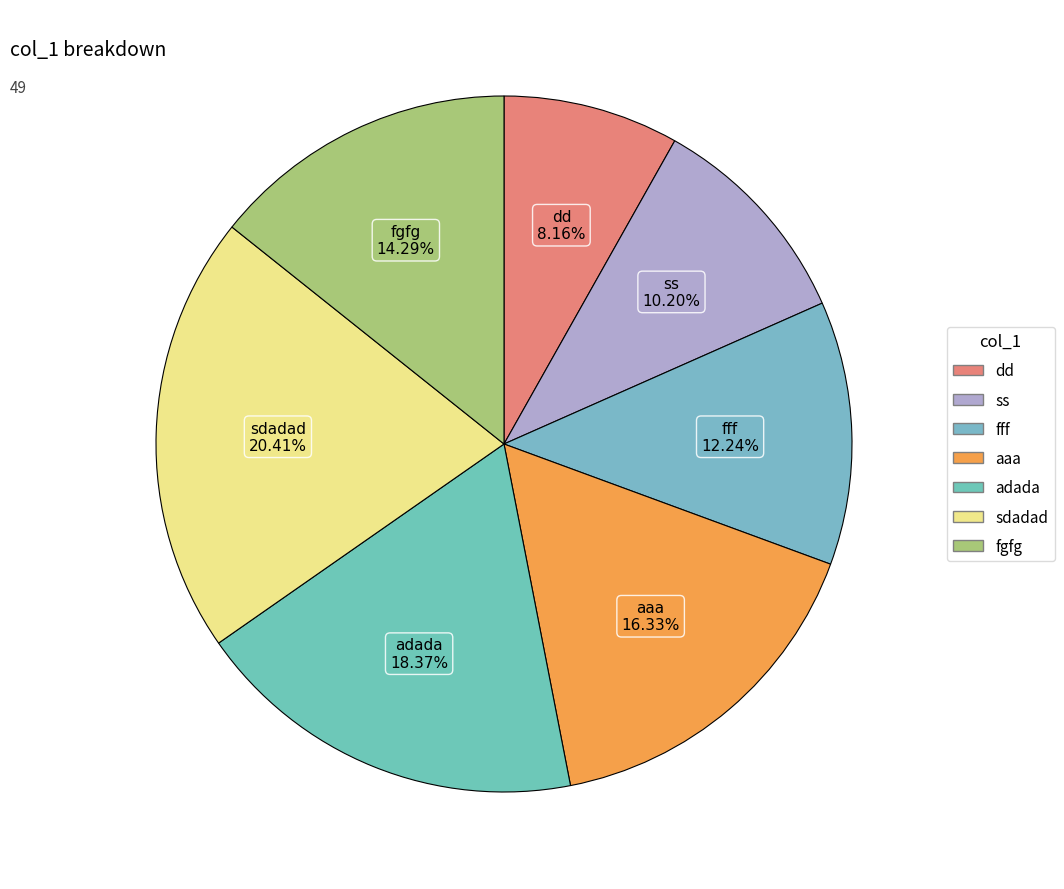

Is the sum of adada and ss greater than half?

No